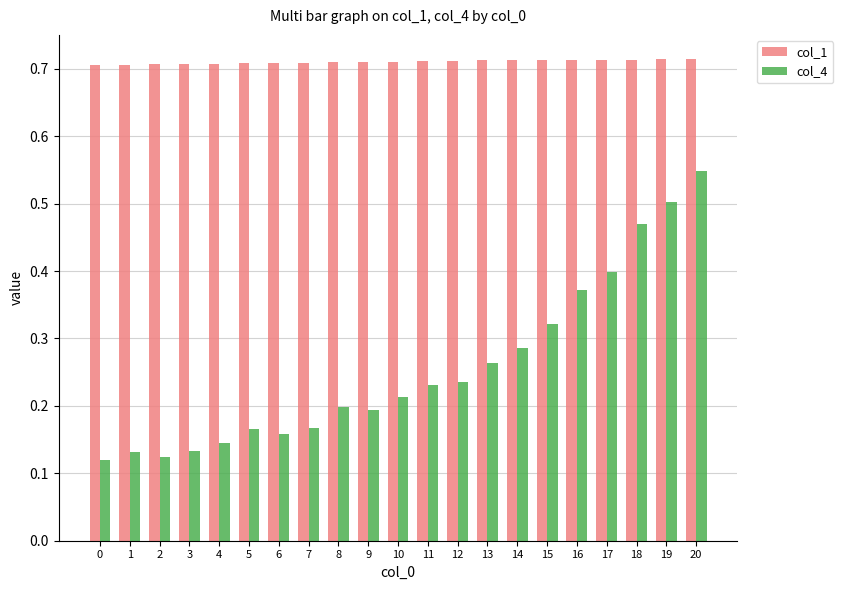

How many bars are there in each group?

2